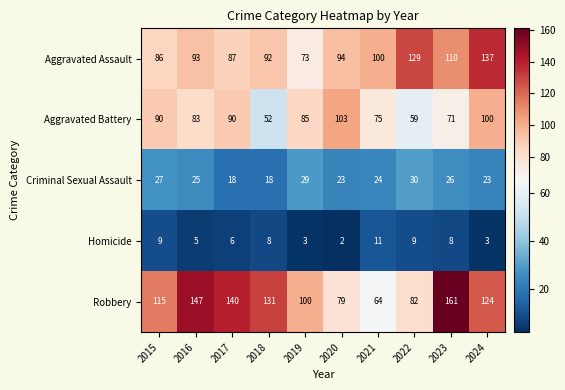

Which series changed the most between 2016 and 2022?

Robbery